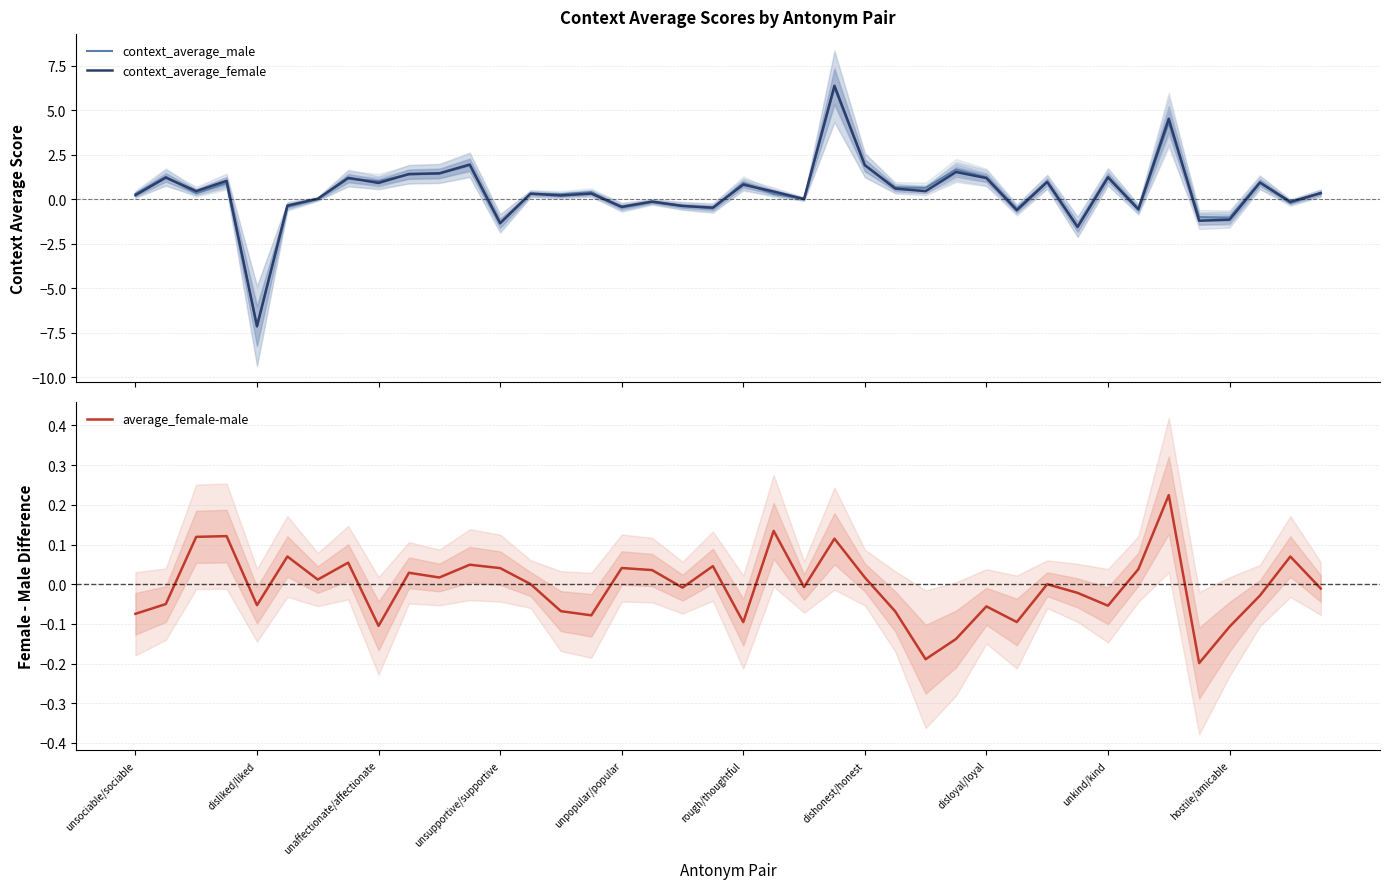

What is the maximum value for context_average_female?

6.4